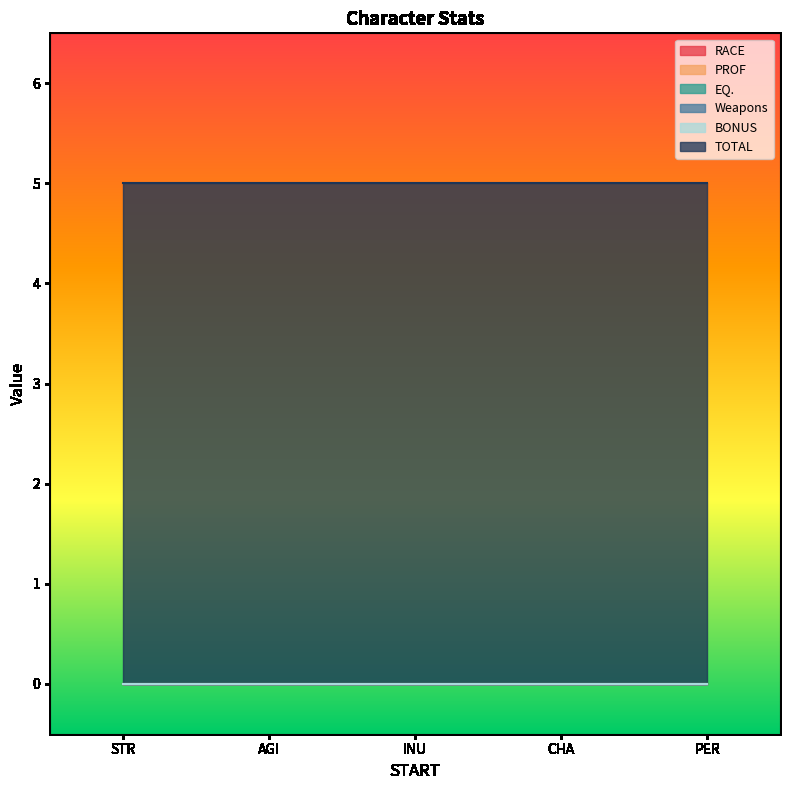

What is the maximum value shown in the chart?

5